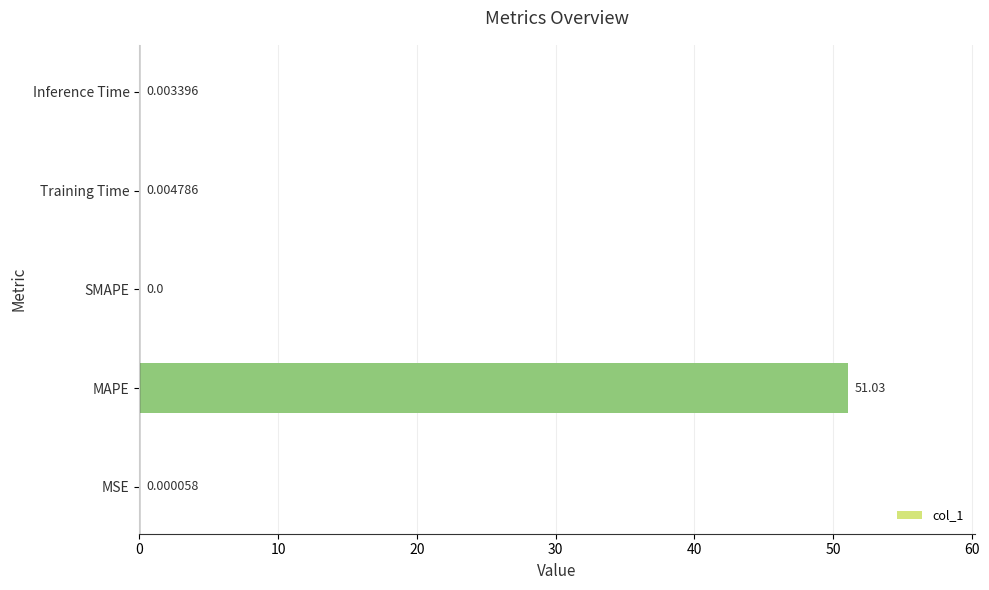

Which label corresponds to the largest value in the chart?

MAPE